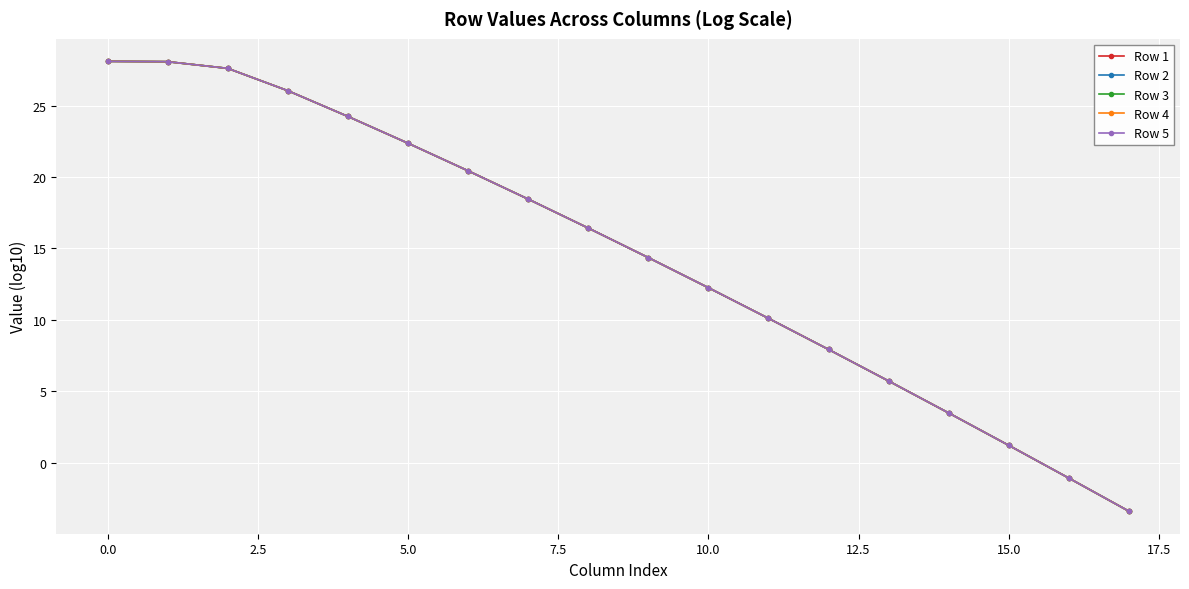

What is the sum of all Row 5 values?

262.4